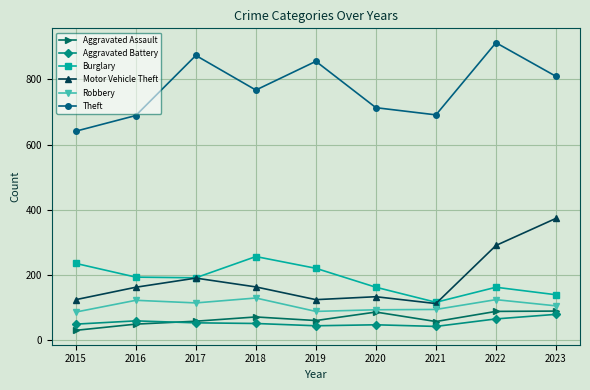

What is the difference between the second highest and second lowest values in the Burglary series?

96